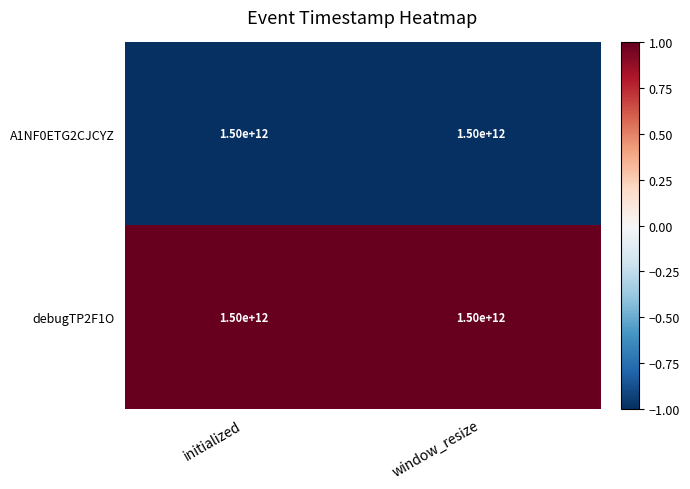

How many distinct data groups are displayed?

2